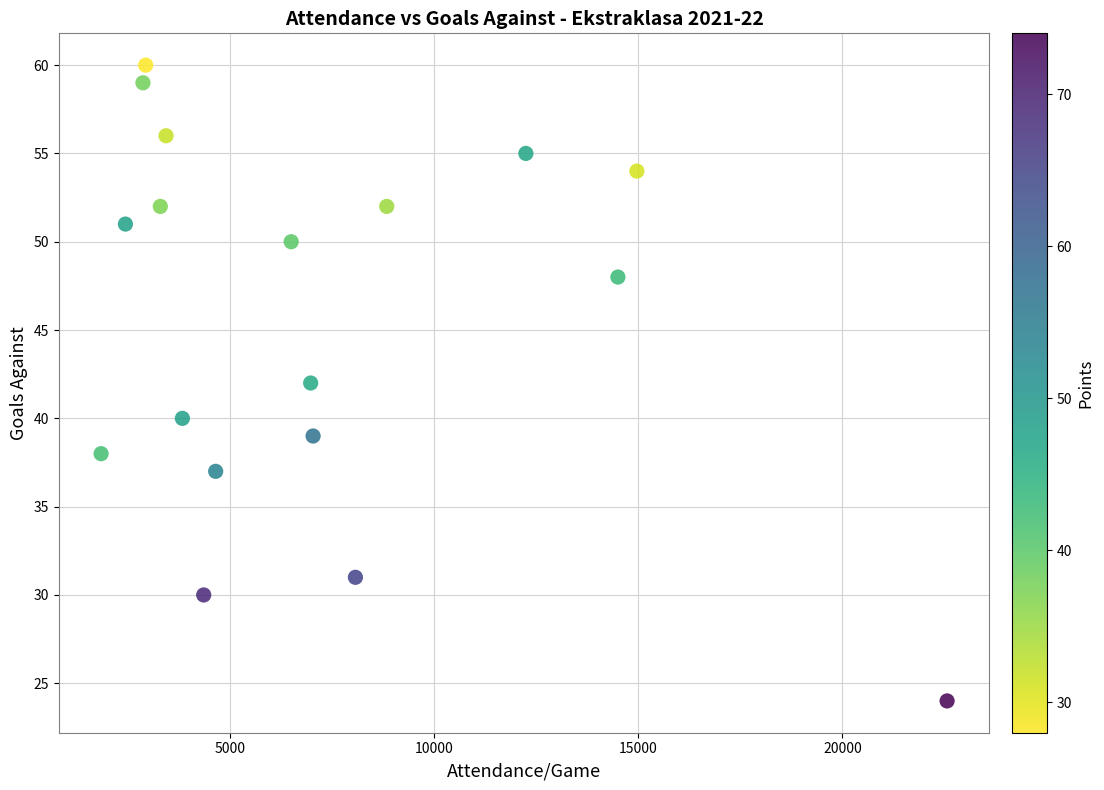

What is the range of Y values (max minus min)?

36